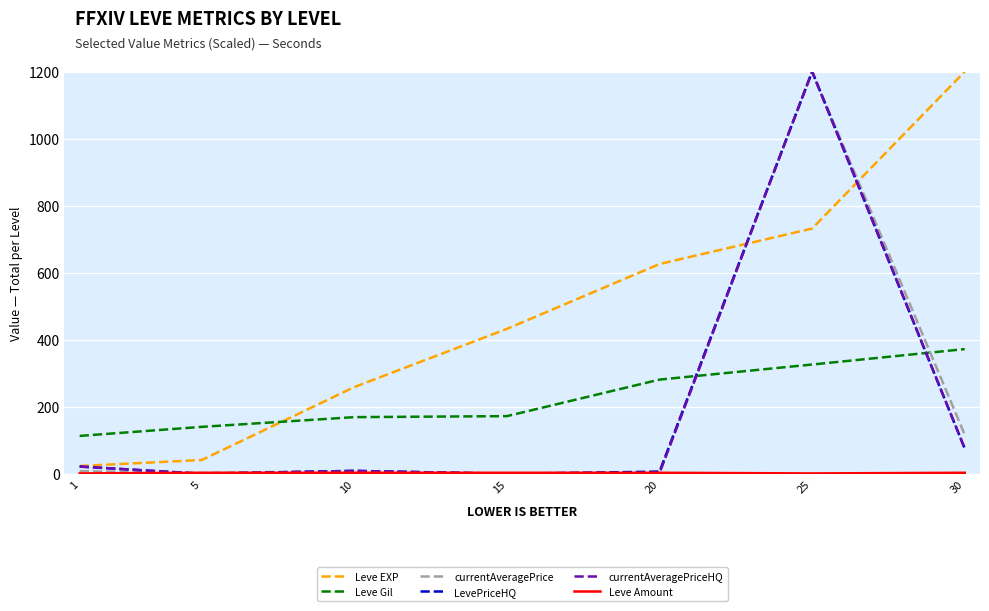

Is it true that currentAveragePrice equals 116.5 at 30?

True